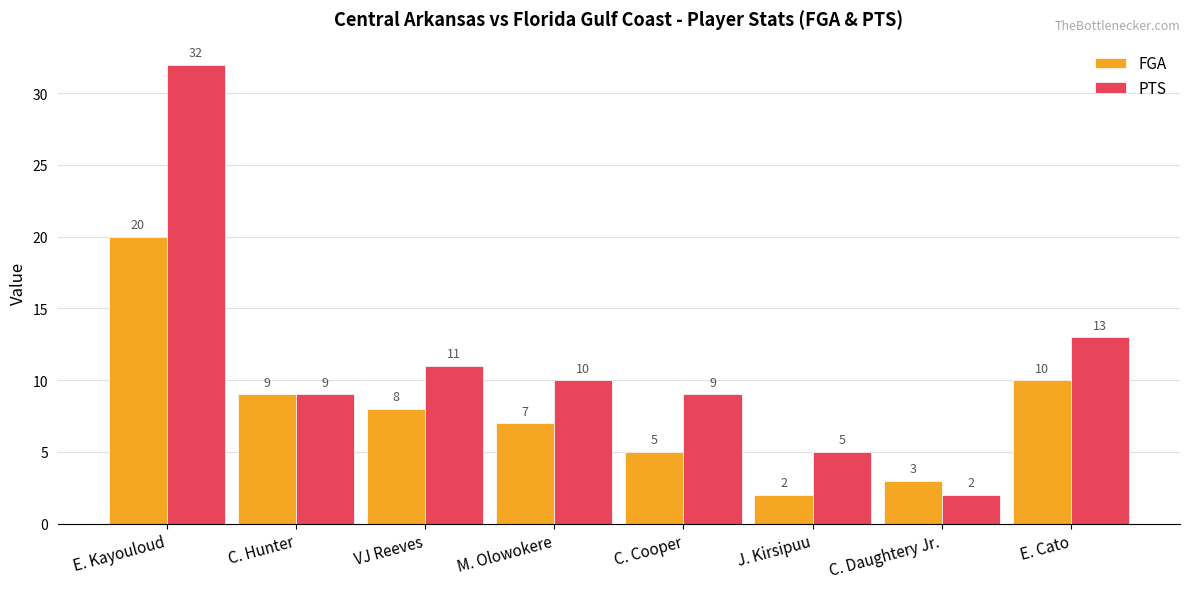

How many bars are there in each group?

2